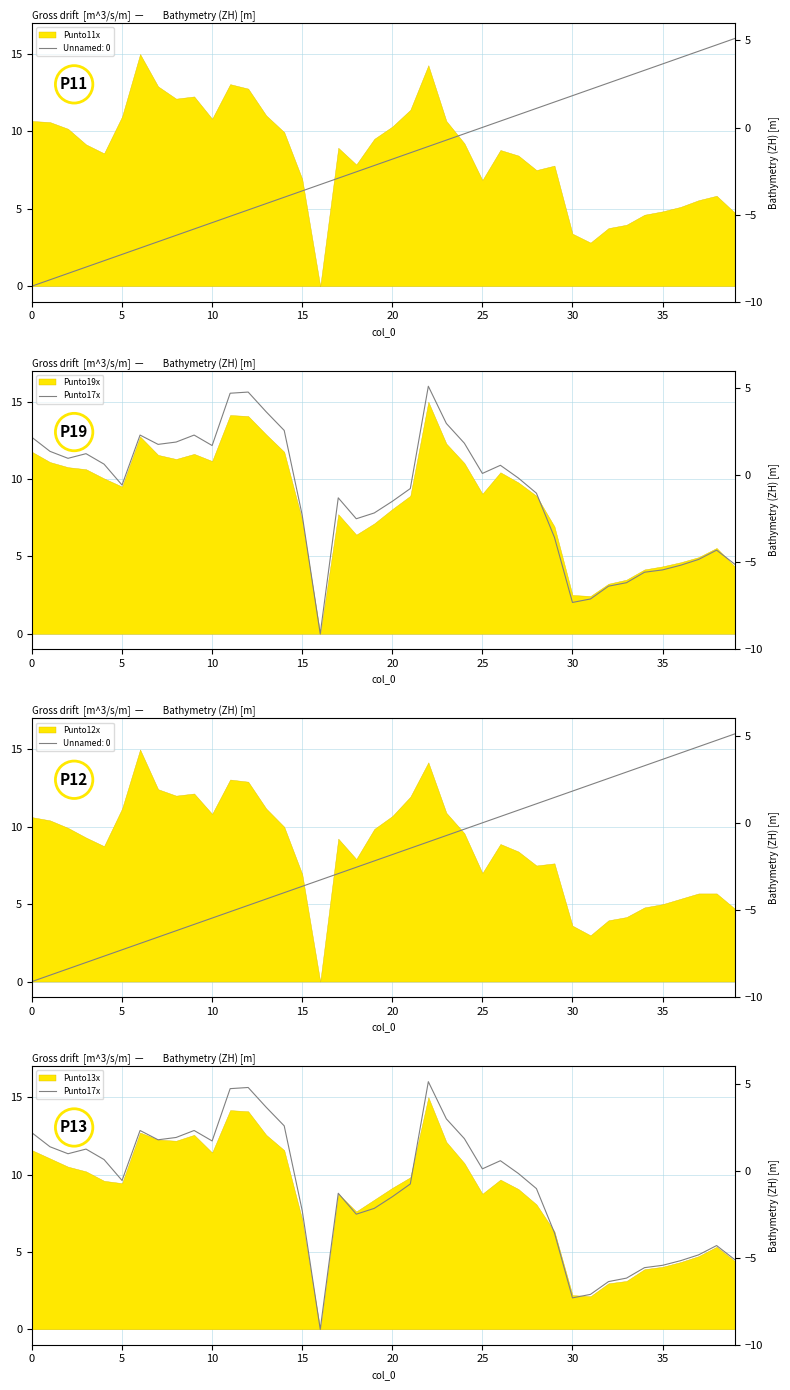

Where is the data nearest to the value 8?

19